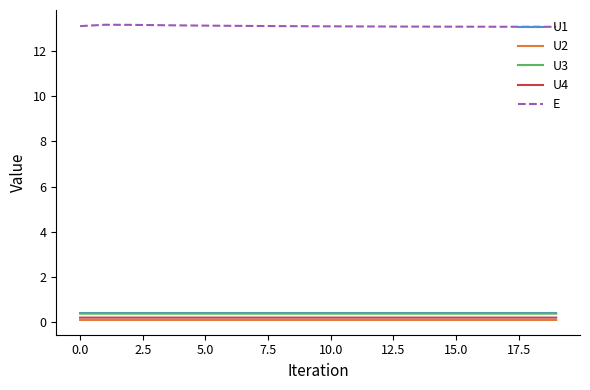

How many lines are shown in the chart?

5